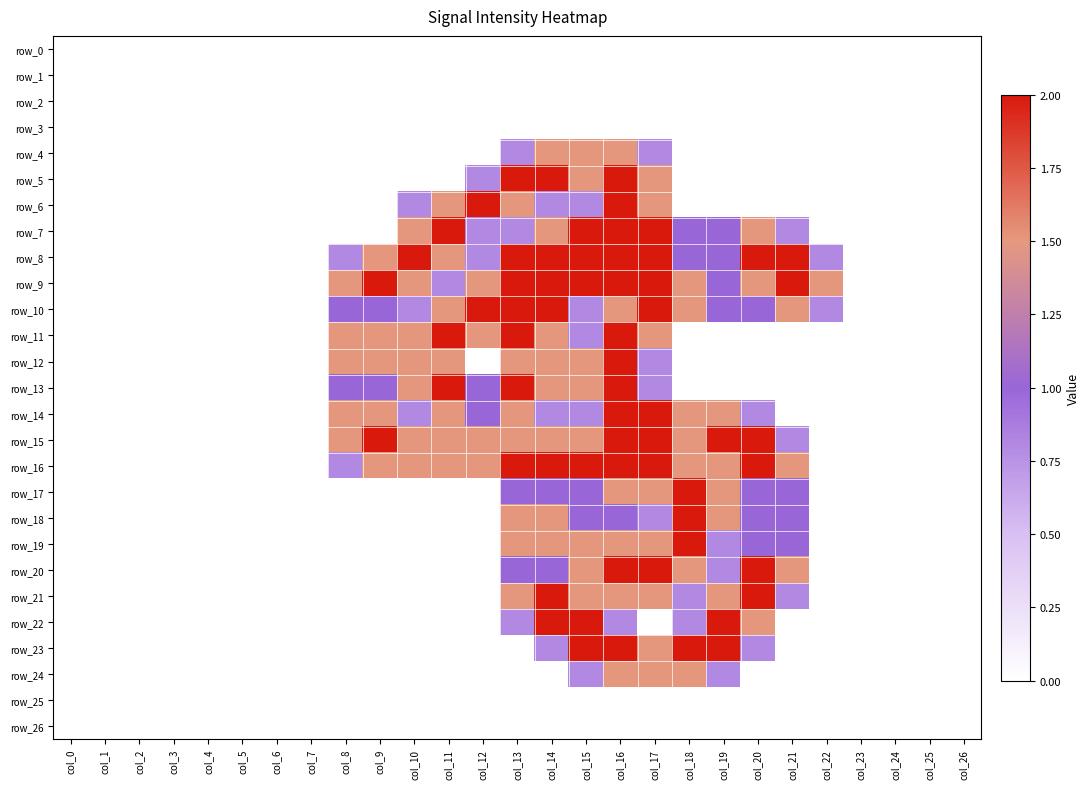

Reading left to right, what are all the values shown in this chart?

row_0: col_0=0.0	col_1=0.0	col_2=0.0	col_3=0.0	col_4=0.0	col_5=0.0	col_6=0.0	col_7=0.0	col_8=0.0	col_9=0.0	col_10=0.0	col_11=0.0	col_12=0.0	col_13=0.0	col_14=0.0	col_15=0.0	col_16=0.0	col_17=0.0	col_18=0.0	col_19=0.0	col_20=0.0	col_21=0.0	col_22=0.0	col_23=0.0	col_24=0.0	col_25=0.0	col_26=0.0
row_1: col_0=0.0	col_1=0.0	col_2=0.0	col_3=0.0	col_4=0.0	col_5=0.0	col_6=0.0	col_7=0.0	col_8=0.0	col_9=0.0	col_10=0.0	col_11=0.0	col_12=0.0	col_13=0.0	col_14=0.0	col_15=0.0	col_16=0.0	col_17=0.0	col_18=0.0	col_19=0.0	col_20=0.0	col_21=0.0	col_22=0.0	col_23=0.0	col_24=0.0	col_25=0.0	col_26=0.0
row_2: col_0=0.0	col_1=0.0	col_2=0.0	col_3=0.0	col_4=0.0	col_5=0.0	col_6=0.0	col_7=0.0	col_8=0.0	col_9=0.0	col_10=0.0	col_11=0.0	col_12=0.0	col_13=0.0	col_14=0.0	col_15=0.0	col_16=0.0	col_17=0.0	col_18=0.0	col_19=0.0	col_20=0.0	col_21=0.0	col_22=0.0	col_23=0.0	col_24=0.0	col_25=0.0	col_26=0.0
row_3: col_0=0.0	col_1=0.0	col_2=0.0	col_3=0.0	col_4=0.0	col_5=0.0	col_6=0.0	col_7=0.0	col_8=0.0	col_9=0.0	col_10=0.0	col_11=0.0	col_12=0.0	col_13=0.0	col_14=0.0	col_15=0.0	col_16=0.0	col_17=0.0	col_18=0.0	col_19=0.0	col_20=0.0	col_21=0.0	col_22=0.0	col_23=0.0	col_24=0.0	col_25=0.0	col_26=0.0
row_4: col_0=0.0	col_1=0.0	col_2=0.0	col_3=0.0	col_4=0.0	col_5=0.0	col_6=0.0	col_7=0.0	col_8=0.0	col_9=0.0	col_10=0.0	col_11=0.0	col_12=0.0	col_13=0.8	col_14=1.5	col_15=1.5	col_16=1.5	col_17=0.8	col_18=0.0	col_19=0.0	col_20=0.0	col_21=0.0	col_22=0.0	col_23=0.0	col_24=0.0	col_25=0.0	col_26=0.0
row_5: col_0=0.0	col_1=0.0	col_2=0.0	col_3=0.0	col_4=0.0	col_5=0.0	col_6=0.0	col_7=0.0	col_8=0.0	col_9=0.0	col_10=0.0	col_11=0.0	col_12=0.8	col_13=2.0	col_14=2.0	col_15=1.5	col_16=2.0	col_17=1.5	col_18=0.0	col_19=0.0	col_20=0.0	col_21=0.0	col_22=0.0	col_23=0.0	col_24=0.0	col_25=0.0	col_26=0.0
row_6: col_0=0.0	col_1=0.0	col_2=0.0	col_3=0.0	col_4=0.0	col_5=0.0	col_6=0.0	col_7=0.0	col_8=0.0	col_9=0.0	col_10=0.8	col_11=1.5	col_12=2.0	col_13=1.5	col_14=0.8	col_15=0.8	col_16=2.0	col_17=1.5	col_18=0.0	col_19=0.0	col_20=0.0	col_21=0.0	col_22=0.0	col_23=0.0	col_24=0.0	col_25=0.0	col_26=0.0
row_7: col_0=0.0	col_1=0.0	col_2=0.0	col_3=0.0	col_4=0.0	col_5=0.0	col_6=0.0	col_7=0.0	col_8=0.0	col_9=0.0	col_10=1.5	col_11=2.0	col_12=0.8	col_13=0.8	col_14=1.5	col_15=2.0	col_16=2.0	col_17=2.0	col_18=1.0	col_19=1.0	col_20=1.5	col_21=0.8	col_22=0.0	col_23=0.0	col_24=0.0	col_25=0.0	col_26=0.0
row_8: col_0=0.0	col_1=0.0	col_2=0.0	col_3=0.0	col_4=0.0	col_5=0.0	col_6=0.0	col_7=0.0	col_8=0.8	col_9=1.5	col_10=2.0	col_11=1.5	col_12=0.8	col_13=2.0	col_14=2.0	col_15=2.0	col_16=2.0	col_17=2.0	col_18=1.0	col_19=1.0	col_20=2.0	col_21=2.0	col_22=0.8	col_23=0.0	col_24=0.0	col_25=0.0	col_26=0.0
row_9: col_0=0.0	col_1=0.0	col_2=0.0	col_3=0.0	col_4=0.0	col_5=0.0	col_6=0.0	col_7=0.0	col_8=1.5	col_9=2.0	col_10=1.5	col_11=0.8	col_12=1.5	col_13=2.0	col_14=2.0	col_15=2.0	col_16=2.0	col_17=2.0	col_18=1.5	col_19=1.0	col_20=1.5	col_21=2.0	col_22=1.5	col_23=0.0	col_24=0.0	col_25=0.0	col_26=0.0
row_10: col_0=0.0	col_1=0.0	col_2=0.0	col_3=0.0	col_4=0.0	col_5=0.0	col_6=0.0	col_7=0.0	col_8=1.0	col_9=1.0	col_10=0.8	col_11=1.5	col_12=2.0	col_13=2.0	col_14=2.0	col_15=0.8	col_16=1.5	col_17=2.0	col_18=1.5	col_19=1.0	col_20=1.0	col_21=1.5	col_22=0.8	col_23=0.0	col_24=0.0	col_25=0.0	col_26=0.0
row_11: col_0=0.0	col_1=0.0	col_2=0.0	col_3=0.0	col_4=0.0	col_5=0.0	col_6=0.0	col_7=0.0	col_8=1.5	col_9=1.5	col_10=1.5	col_11=2.0	col_12=1.5	col_13=2.0	col_14=1.5	col_15=0.8	col_16=2.0	col_17=1.5	col_18=0.0	col_19=0.0	col_20=0.0	col_21=0.0	col_22=0.0	col_23=0.0	col_24=0.0	col_25=0.0	col_26=0.0
row_12: col_0=0.0	col_1=0.0	col_2=0.0	col_3=0.0	col_4=0.0	col_5=0.0	col_6=0.0	col_7=0.0	col_8=1.5	col_9=1.5	col_10=1.5	col_11=1.5	col_12=0.0	col_13=1.5	col_14=1.5	col_15=1.5	col_16=2.0	col_17=0.8	col_18=0.0	col_19=0.0	col_20=0.0	col_21=0.0	col_22=0.0	col_23=0.0	col_24=0.0	col_25=0.0	col_26=0.0
row_13: col_0=0.0	col_1=0.0	col_2=0.0	col_3=0.0	col_4=0.0	col_5=0.0	col_6=0.0	col_7=0.0	col_8=1.0	col_9=1.0	col_10=1.5	col_11=2.0	col_12=1.0	col_13=2.0	col_14=1.5	col_15=1.5	col_16=2.0	col_17=0.8	col_18=0.0	col_19=0.0	col_20=0.0	col_21=0.0	col_22=0.0	col_23=0.0	col_24=0.0	col_25=0.0	col_26=0.0
row_14: col_0=0.0	col_1=0.0	col_2=0.0	col_3=0.0	col_4=0.0	col_5=0.0	col_6=0.0	col_7=0.0	col_8=1.5	col_9=1.5	col_10=0.8	col_11=1.5	col_12=1.0	col_13=1.5	col_14=0.8	col_15=0.8	col_16=2.0	col_17=2.0	col_18=1.5	col_19=1.5	col_20=0.8	col_21=0.0	col_22=0.0	col_23=0.0	col_24=0.0	col_25=0.0	col_26=0.0
row_15: col_0=0.0	col_1=0.0	col_2=0.0	col_3=0.0	col_4=0.0	col_5=0.0	col_6=0.0	col_7=0.0	col_8=1.5	col_9=2.0	col_10=1.5	col_11=1.5	col_12=1.5	col_13=1.5	col_14=1.5	col_15=1.5	col_16=2.0	col_17=2.0	col_18=1.5	col_19=2.0	col_20=2.0	col_21=0.8	col_22=0.0	col_23=0.0	col_24=0.0	col_25=0.0	col_26=0.0
row_16: col_0=0.0	col_1=0.0	col_2=0.0	col_3=0.0	col_4=0.0	col_5=0.0	col_6=0.0	col_7=0.0	col_8=0.8	col_9=1.5	col_10=1.5	col_11=1.5	col_12=1.5	col_13=2.0	col_14=2.0	col_15=2.0	col_16=2.0	col_17=2.0	col_18=1.5	col_19=1.5	col_20=2.0	col_21=1.5	col_22=0.0	col_23=0.0	col_24=0.0	col_25=0.0	col_26=0.0
row_17: col_0=0.0	col_1=0.0	col_2=0.0	col_3=0.0	col_4=0.0	col_5=0.0	col_6=0.0	col_7=0.0	col_8=0.0	col_9=0.0	col_10=0.0	col_11=0.0	col_12=0.0	col_13=1.0	col_14=1.0	col_15=1.0	col_16=1.5	col_17=1.5	col_18=2.0	col_19=1.5	col_20=1.0	col_21=1.0	col_22=0.0	col_23=0.0	col_24=0.0	col_25=0.0	col_26=0.0
row_18: col_0=0.0	col_1=0.0	col_2=0.0	col_3=0.0	col_4=0.0	col_5=0.0	col_6=0.0	col_7=0.0	col_8=0.0	col_9=0.0	col_10=0.0	col_11=0.0	col_12=0.0	col_13=1.5	col_14=1.5	col_15=1.0	col_16=1.0	col_17=0.8	col_18=2.0	col_19=1.5	col_20=1.0	col_21=1.0	col_22=0.0	col_23=0.0	col_24=0.0	col_25=0.0	col_26=0.0
row_19: col_0=0.0	col_1=0.0	col_2=0.0	col_3=0.0	col_4=0.0	col_5=0.0	col_6=0.0	col_7=0.0	col_8=0.0	col_9=0.0	col_10=0.0	col_11=0.0	col_12=0.0	col_13=1.5	col_14=1.5	col_15=1.5	col_16=1.5	col_17=1.5	col_18=2.0	col_19=0.8	col_20=1.0	col_21=1.0	col_22=0.0	col_23=0.0	col_24=0.0	col_25=0.0	col_26=0.0
row_20: col_0=0.0	col_1=0.0	col_2=0.0	col_3=0.0	col_4=0.0	col_5=0.0	col_6=0.0	col_7=0.0	col_8=0.0	col_9=0.0	col_10=0.0	col_11=0.0	col_12=0.0	col_13=1.0	col_14=1.0	col_15=1.5	col_16=2.0	col_17=2.0	col_18=1.5	col_19=0.8	col_20=2.0	col_21=1.5	col_22=0.0	col_23=0.0	col_24=0.0	col_25=0.0	col_26=0.0
row_21: col_0=0.0	col_1=0.0	col_2=0.0	col_3=0.0	col_4=0.0	col_5=0.0	col_6=0.0	col_7=0.0	col_8=0.0	col_9=0.0	col_10=0.0	col_11=0.0	col_12=0.0	col_13=1.5	col_14=2.0	col_15=1.5	col_16=1.5	col_17=1.5	col_18=0.8	col_19=1.5	col_20=2.0	col_21=0.8	col_22=0.0	col_23=0.0	col_24=0.0	col_25=0.0	col_26=0.0
row_22: col_0=0.0	col_1=0.0	col_2=0.0	col_3=0.0	col_4=0.0	col_5=0.0	col_6=0.0	col_7=0.0	col_8=0.0	col_9=0.0	col_10=0.0	col_11=0.0	col_12=0.0	col_13=0.8	col_14=2.0	col_15=2.0	col_16=0.8	col_17=0.0	col_18=0.8	col_19=2.0	col_20=1.5	col_21=0.0	col_22=0.0	col_23=0.0	col_24=0.0	col_25=0.0	col_26=0.0
row_23: col_0=0.0	col_1=0.0	col_2=0.0	col_3=0.0	col_4=0.0	col_5=0.0	col_6=0.0	col_7=0.0	col_8=0.0	col_9=0.0	col_10=0.0	col_11=0.0	col_12=0.0	col_13=0.0	col_14=0.8	col_15=2.0	col_16=2.0	col_17=1.5	col_18=2.0	col_19=2.0	col_20=0.8	col_21=0.0	col_22=0.0	col_23=0.0	col_24=0.0	col_25=0.0	col_26=0.0
row_24: col_0=0.0	col_1=0.0	col_2=0.0	col_3=0.0	col_4=0.0	col_5=0.0	col_6=0.0	col_7=0.0	col_8=0.0	col_9=0.0	col_10=0.0	col_11=0.0	col_12=0.0	col_13=0.0	col_14=0.0	col_15=0.8	col_16=1.5	col_17=1.5	col_18=1.5	col_19=0.8	col_20=0.0	col_21=0.0	col_22=0.0	col_23=0.0	col_24=0.0	col_25=0.0	col_26=0.0
row_25: col_0=0.0	col_1=0.0	col_2=0.0	col_3=0.0	col_4=0.0	col_5=0.0	col_6=0.0	col_7=0.0	col_8=0.0	col_9=0.0	col_10=0.0	col_11=0.0	col_12=0.0	col_13=0.0	col_14=0.0	col_15=0.0	col_16=0.0	col_17=0.0	col_18=0.0	col_19=0.0	col_20=0.0	col_21=0.0	col_22=0.0	col_23=0.0	col_24=0.0	col_25=0.0	col_26=0.0
row_26: col_0=0.0	col_1=0.0	col_2=0.0	col_3=0.0	col_4=0.0	col_5=0.0	col_6=0.0	col_7=0.0	col_8=0.0	col_9=0.0	col_10=0.0	col_11=0.0	col_12=0.0	col_13=0.0	col_14=0.0	col_15=0.0	col_16=0.0	col_17=0.0	col_18=0.0	col_19=0.0	col_20=0.0	col_21=0.0	col_22=0.0	col_23=0.0	col_24=0.0	col_25=0.0	col_26=0.0